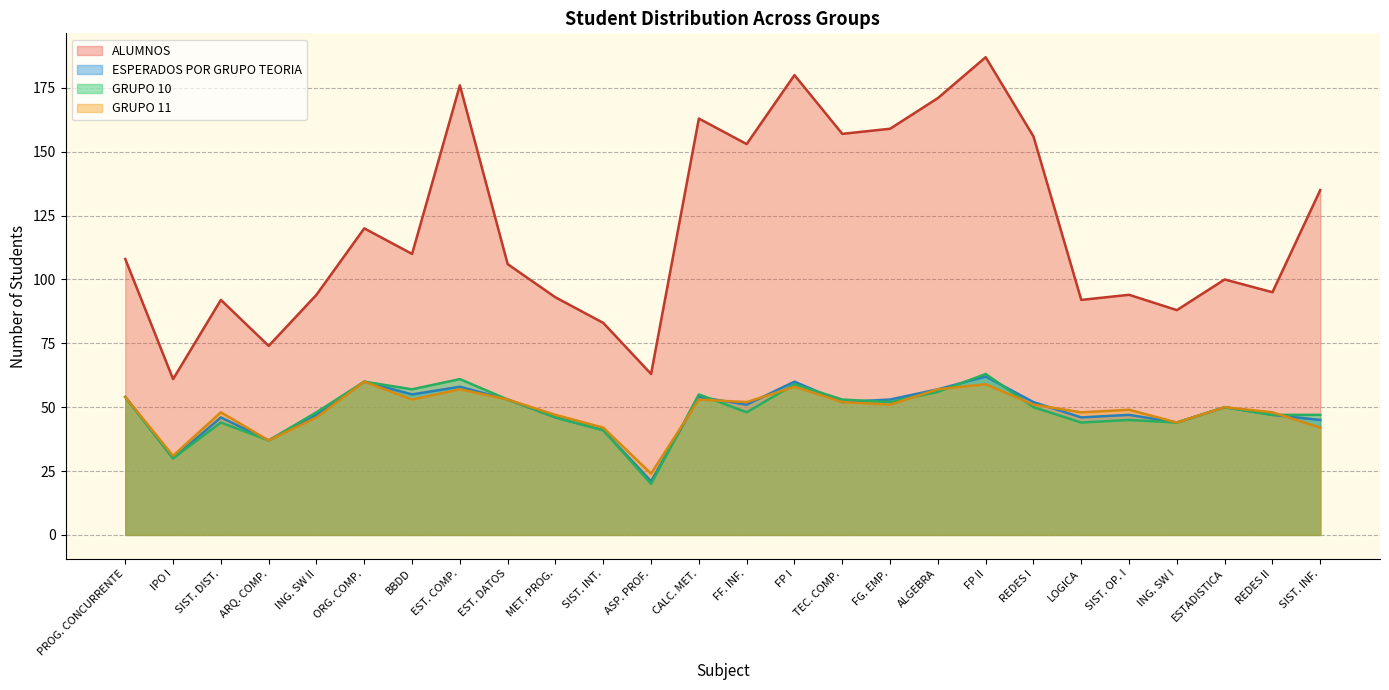

Which series has the largest range (max minus min)?

ALUMNOS